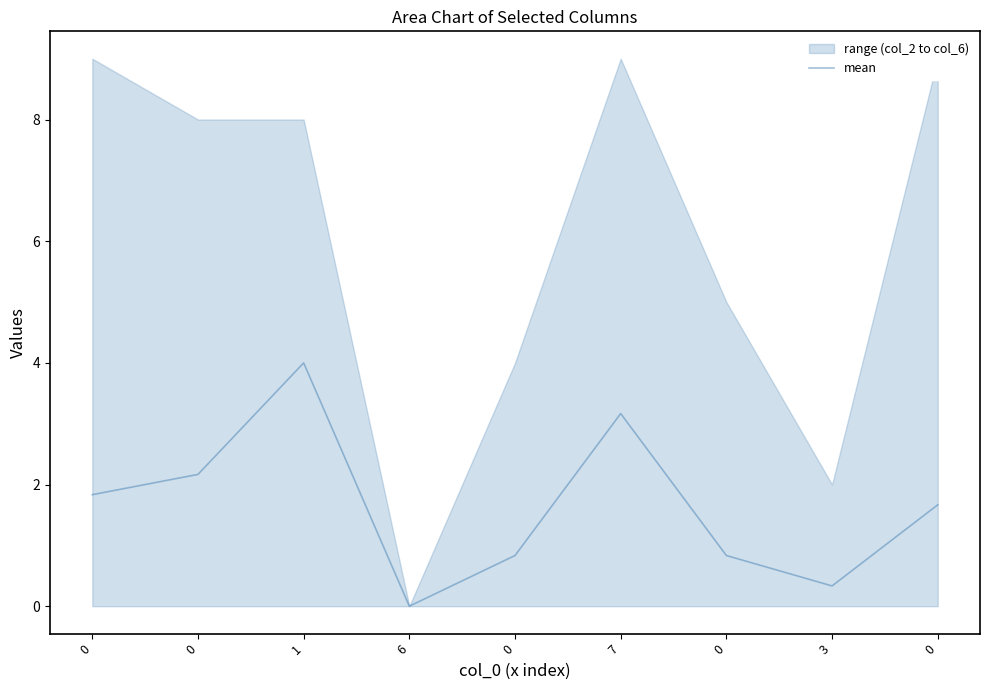

The chart shows a value of 2.2 at 0. True or false?

True